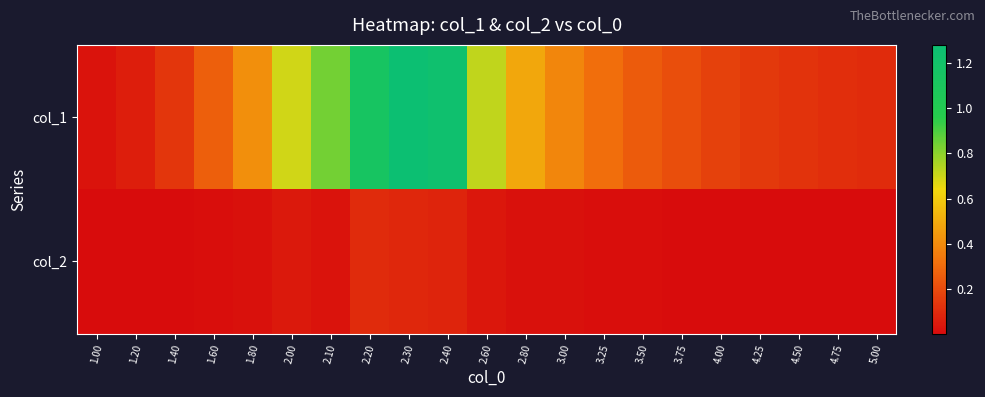

Which series changed the most between 2.80 and 4.75?

col_1